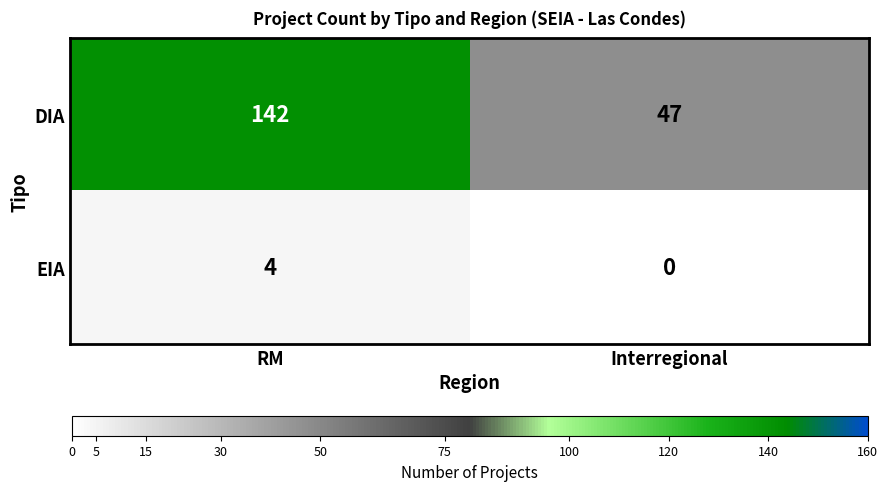

What is the sum of all EIA values?

4